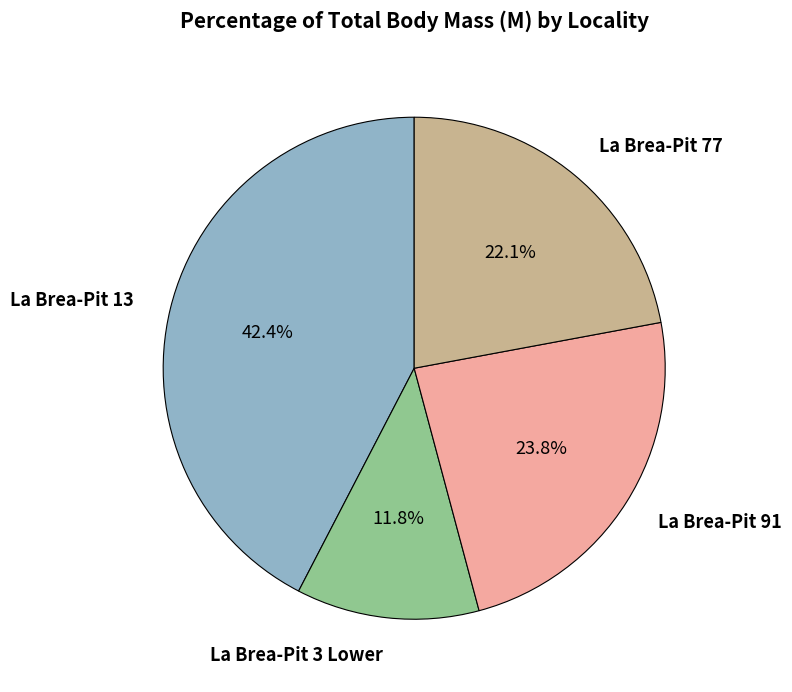

Is there a majority slice in this chart?

No